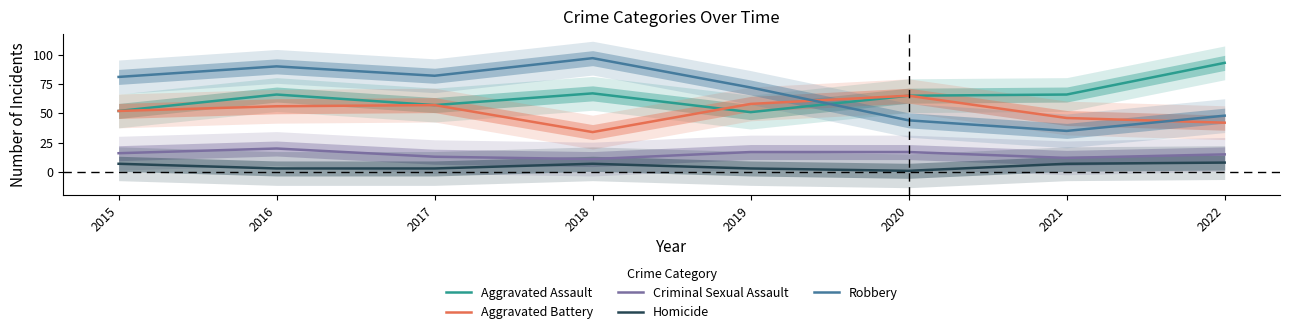

True or false: Aggravated Battery has a value of 46 at 2021.

True